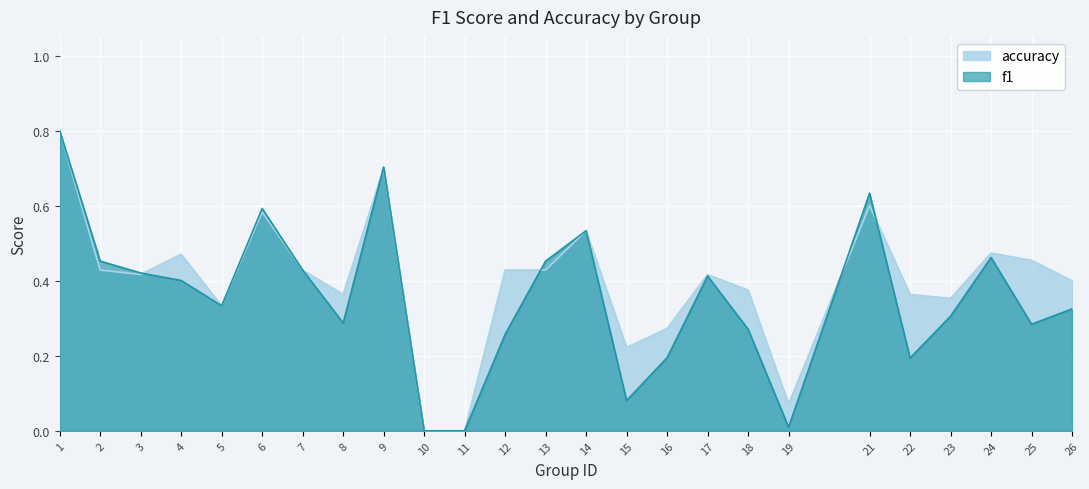

What is the sum of the accuracy values at 5 and 2?

0.8